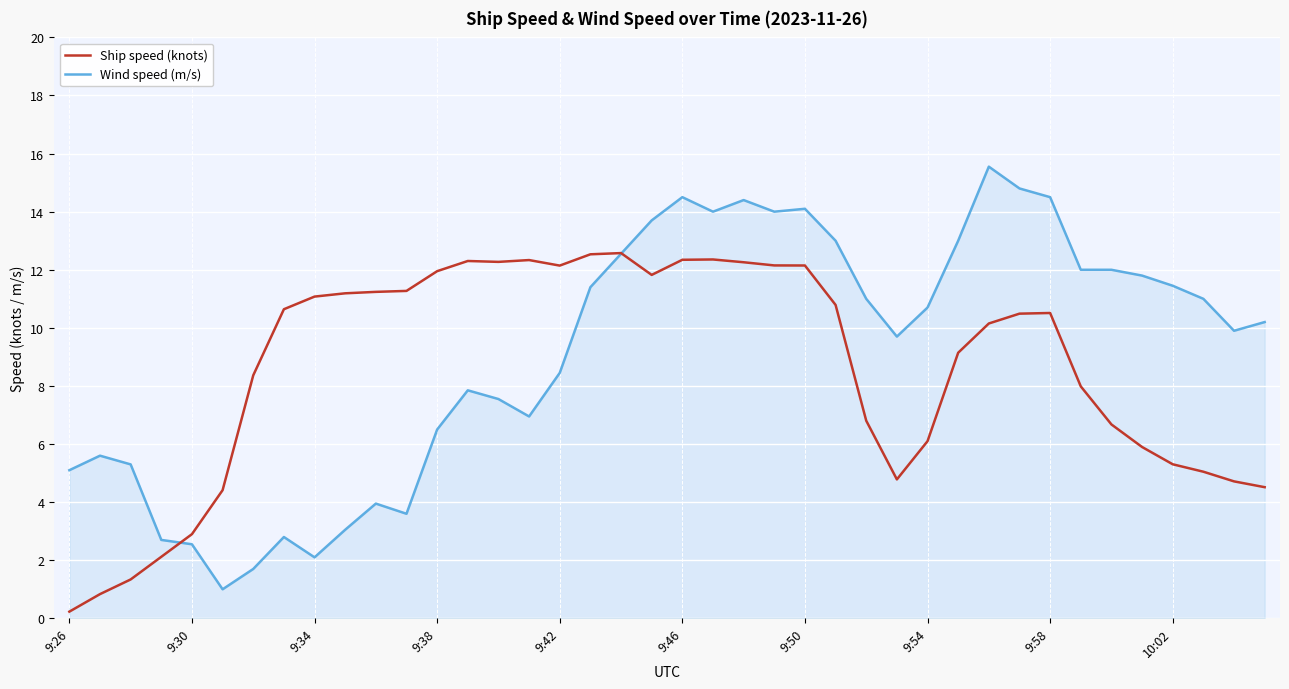

How many lines are shown in the chart?

2